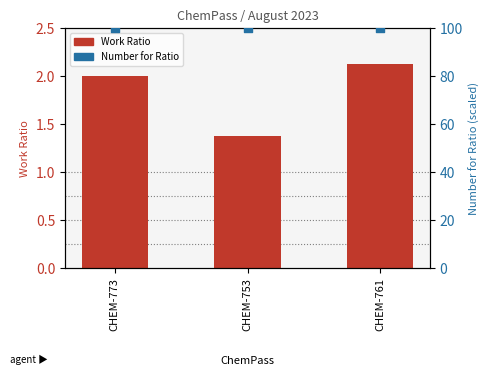

What are all the series names shown in the legend?

Work Ratio, Number for Ratio